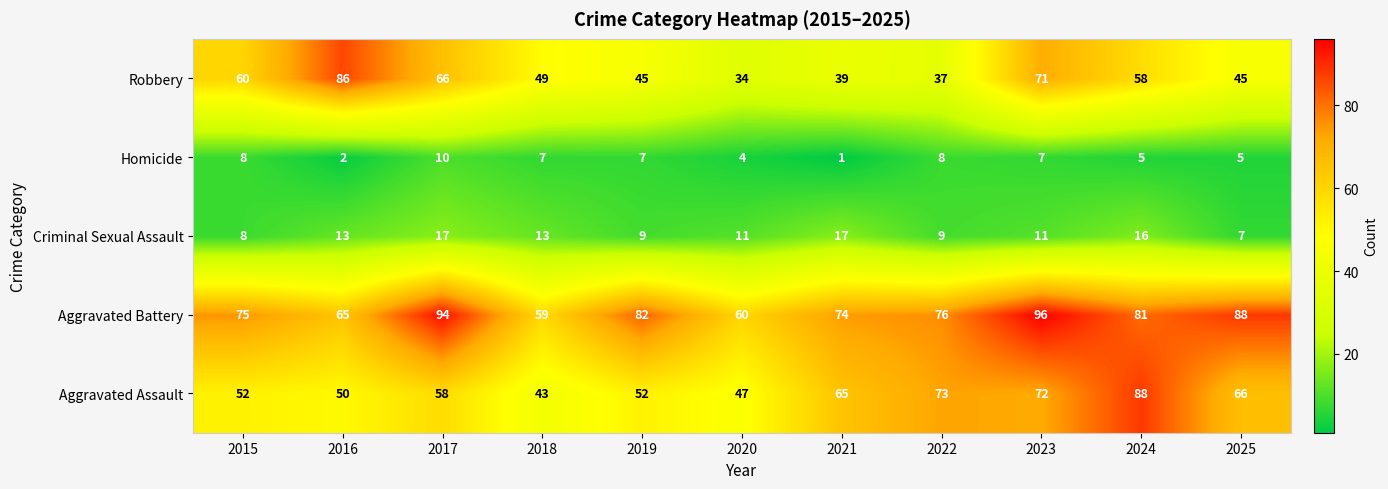

What is the total value across all series at 2019?

195